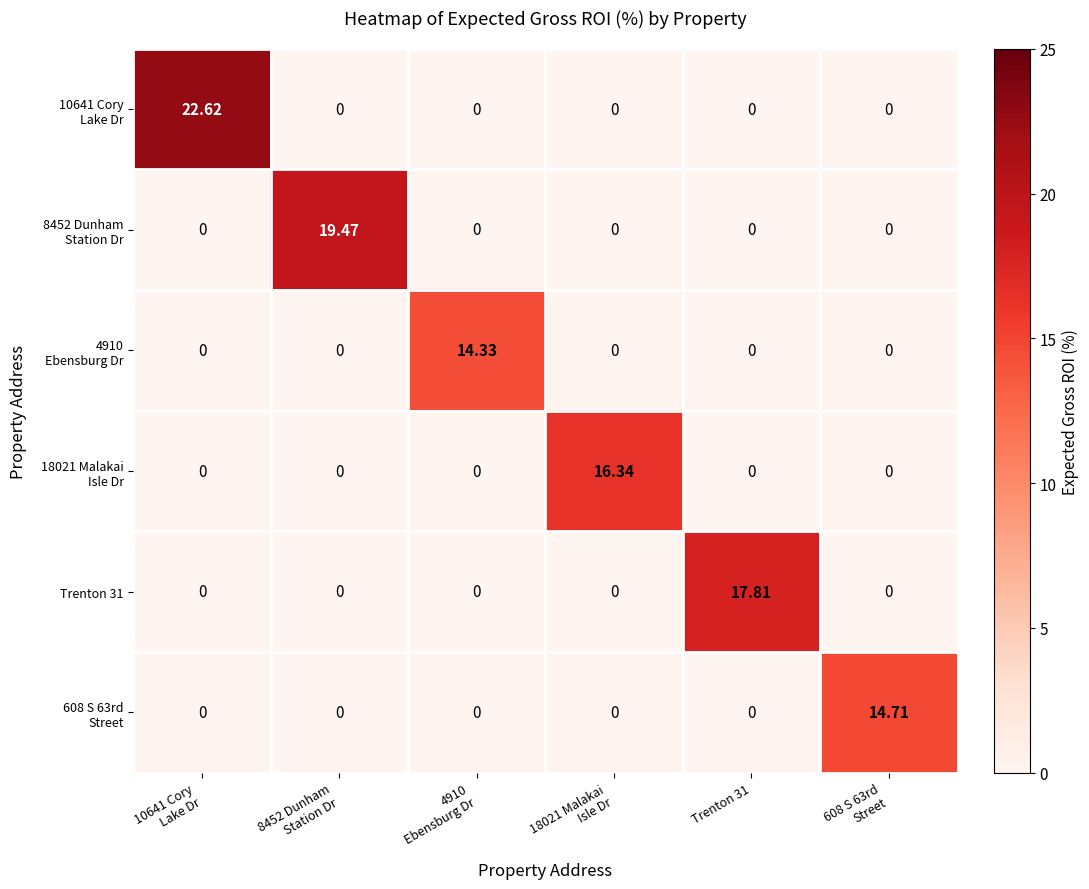

How many categories are shown in the chart?

6